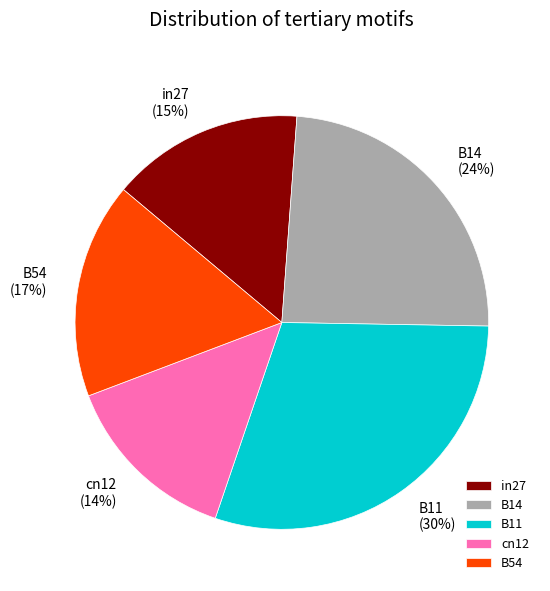

Rank the categories by value from highest to lowest.

B11, B14, B54, in27, cn12